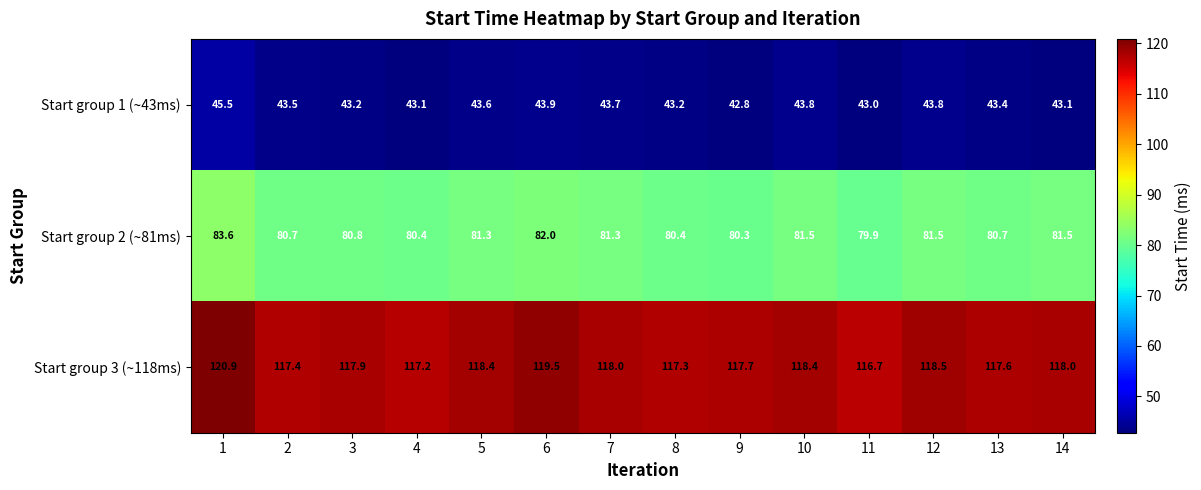

Which series has the largest range (max minus min)?

Start group 3 (~118ms)